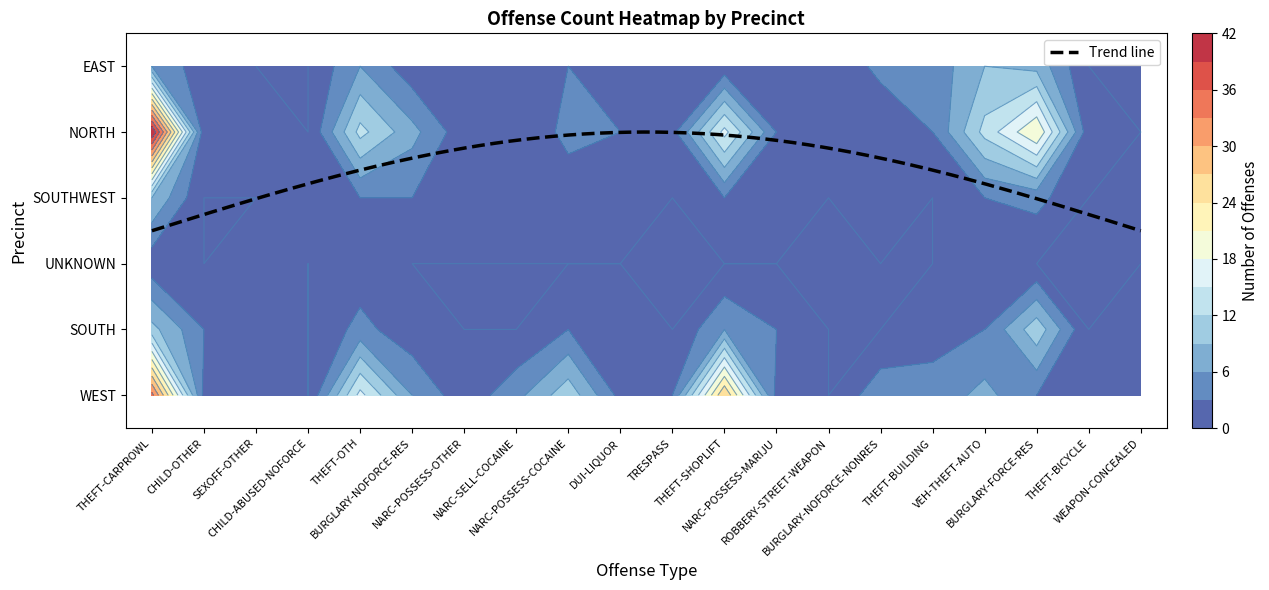

Reading right to left, list all the values displayed in this chart.

WEST: WEAPON-CONCEALED=0	THEFT-BICYCLE=2	BURGLARY-FORCE-RES=3	VEH-THEFT-AUTO=7	THEFT-BUILDING=4	BURGLARY-NOFORCE-NONRES=5	ROBBERY-STREET-WEAPON=0	NARC-POSSESS-MARIJU=2	THEFT-SHOPLIFT=27	TRESPASS=3	DUI-LIQUOR=2	NARC-POSSESS-COCAINE=11	NARC-SELL-COCAINE=5	NARC-POSSESS-OTHER=1	BURGLARY-NOFORCE-RES=6	THEFT-OTH=16	CHILD-ABUSED-NOFORCE=0	SEXOFF-OTHER=1	CHILD-OTHER=2	THEFT-CARPROWL=34
SOUTH: WEAPON-CONCEALED=1	THEFT-BICYCLE=0	BURGLARY-FORCE-RES=11	VEH-THEFT-AUTO=3	THEFT-BUILDING=2	BURGLARY-NOFORCE-NONRES=0	ROBBERY-STREET-WEAPON=0	NARC-POSSESS-MARIJU=3	THEFT-SHOPLIFT=6	TRESPASS=0	DUI-LIQUOR=2	NARC-POSSESS-COCAINE=3	NARC-SELL-COCAINE=0	NARC-POSSESS-OTHER=0	BURGLARY-NOFORCE-RES=1	THEFT-OTH=4	CHILD-ABUSED-NOFORCE=0	SEXOFF-OTHER=1	CHILD-OTHER=3	THEFT-CARPROWL=10
UNKNOWN: WEAPON-CONCEALED=0	THEFT-BICYCLE=0	BURGLARY-FORCE-RES=0	VEH-THEFT-AUTO=1	THEFT-BUILDING=0	BURGLARY-NOFORCE-NONRES=0	ROBBERY-STREET-WEAPON=0	NARC-POSSESS-MARIJU=0	THEFT-SHOPLIFT=0	TRESPASS=0	DUI-LIQUOR=0	NARC-POSSESS-COCAINE=0	NARC-SELL-COCAINE=0	NARC-POSSESS-OTHER=0	BURGLARY-NOFORCE-RES=0	THEFT-OTH=1	CHILD-ABUSED-NOFORCE=0	SEXOFF-OTHER=1	CHILD-OTHER=0	THEFT-CARPROWL=1
SOUTHWEST: WEAPON-CONCEALED=0	THEFT-BICYCLE=0	BURGLARY-FORCE-RES=4	VEH-THEFT-AUTO=3	THEFT-BUILDING=0	BURGLARY-NOFORCE-NONRES=2	ROBBERY-STREET-WEAPON=0	NARC-POSSESS-MARIJU=1	THEFT-SHOPLIFT=3	TRESPASS=0	DUI-LIQUOR=2	NARC-POSSESS-COCAINE=1	NARC-SELL-COCAINE=1	NARC-POSSESS-OTHER=1	BURGLARY-NOFORCE-RES=3	THEFT-OTH=3	CHILD-ABUSED-NOFORCE=1	SEXOFF-OTHER=0	CHILD-OTHER=0	THEFT-CARPROWL=9
NORTH: WEAPON-CONCEALED=0	THEFT-BICYCLE=1	BURGLARY-FORCE-RES=21	VEH-THEFT-AUTO=13	THEFT-BUILDING=3	BURGLARY-NOFORCE-NONRES=0	ROBBERY-STREET-WEAPON=1	NARC-POSSESS-MARIJU=3	THEFT-SHOPLIFT=16	TRESPASS=2	DUI-LIQUOR=3	NARC-POSSESS-COCAINE=4	NARC-SELL-COCAINE=0	NARC-POSSESS-OTHER=1	BURGLARY-NOFORCE-RES=7	THEFT-OTH=13	CHILD-ABUSED-NOFORCE=0	SEXOFF-OTHER=1	CHILD-OTHER=1	THEFT-CARPROWL=42
EAST: WEAPON-CONCEALED=0	THEFT-BICYCLE=0	BURGLARY-FORCE-RES=8	VEH-THEFT-AUTO=9	THEFT-BUILDING=4	BURGLARY-NOFORCE-NONRES=4	ROBBERY-STREET-WEAPON=0	NARC-POSSESS-MARIJU=1	THEFT-SHOPLIFT=1	TRESPASS=2	DUI-LIQUOR=3	NARC-POSSESS-COCAINE=3	NARC-SELL-COCAINE=2	NARC-POSSESS-OTHER=0	BURGLARY-NOFORCE-RES=1	THEFT-OTH=6	CHILD-ABUSED-NOFORCE=0	SEXOFF-OTHER=0	CHILD-OTHER=1	THEFT-CARPROWL=6